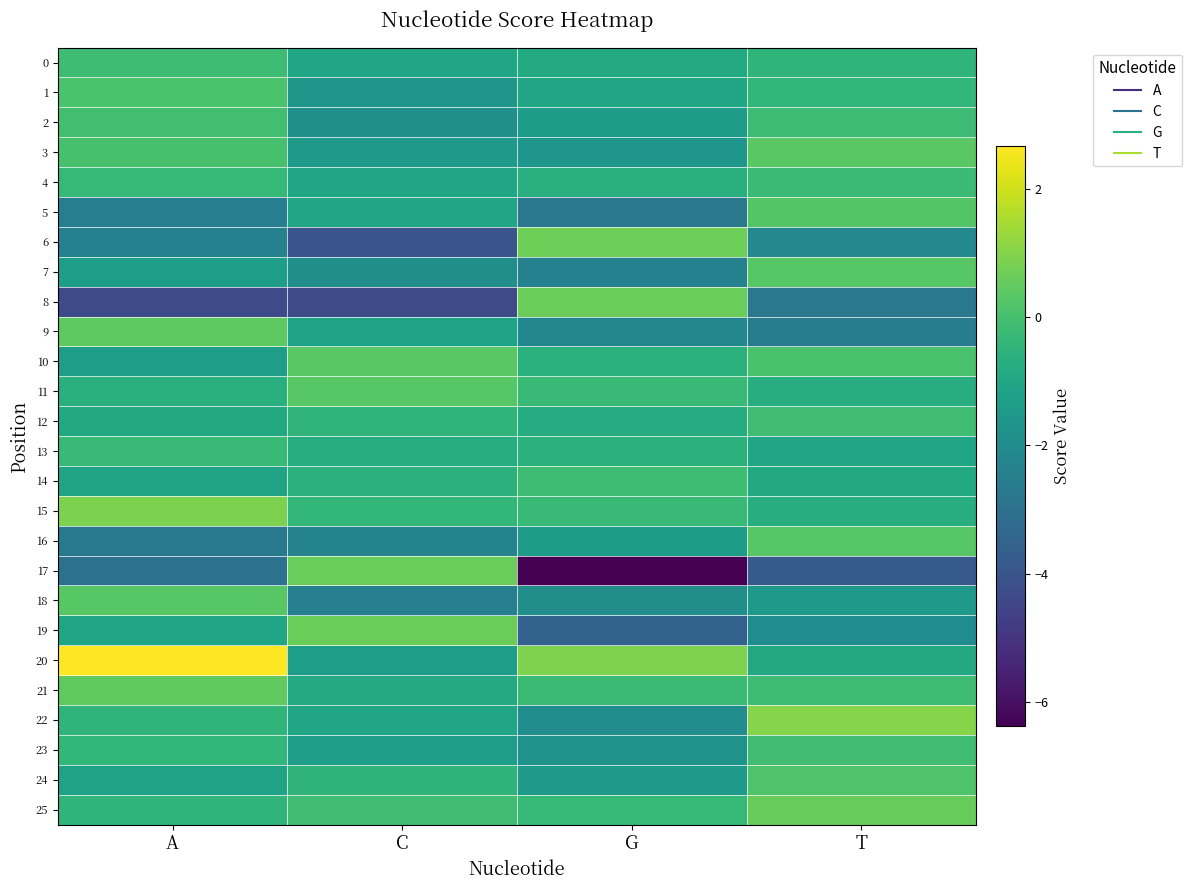

Reading left to right, transcribe all the data shown in this chart.

0: A=-0.1	C=-1.0	G=-0.8	T=-0.4
1: A=0.1	C=-1.6	G=-1.0	T=-0.4
2: A=-0.1	C=-1.9	G=-1.4	T=-0.2
3: A=0.0	C=-1.5	G=-1.6	T=0.4
4: A=-0.3	C=-1.0	G=-0.7	T=-0.2
5: A=-2.5	C=-1.1	G=-2.8	T=0.2
6: A=-2.4	C=-4.0	G=0.7	T=-2.1
7: A=-1.3	C=-1.9	G=-2.4	T=0.3
8: A=-4.3	C=-4.3	G=0.6	T=-2.7
9: A=0.4	C=-1.1	G=-2.2	T=-2.5
10: A=-1.3	C=0.3	G=-0.6	T=0.1
11: A=-0.6	C=0.3	G=-0.3	T=-0.8
12: A=-0.9	C=-0.5	G=-0.8	T=-0.1
13: A=-0.3	C=-0.7	G=-0.6	T=-1.0
14: A=-1.1	C=-0.6	G=-0.1	T=-0.9
15: A=0.9	C=-0.4	G=-0.2	T=-0.7
16: A=-2.7	C=-2.3	G=-1.4	T=0.3
17: A=-3.0	C=0.6	G=-6.4	T=-3.8
18: A=0.3	C=-2.5	G=-1.9	T=-1.5
19: A=-1.1	C=0.6	G=-3.5	T=-2.0
20: A=2.7	C=-1.3	G=0.9	T=-0.9
21: A=0.5	C=-0.8	G=-0.2	T=-0.1
22: A=-0.4	C=-1.1	G=-1.9	T=1.0
23: A=-0.4	C=-1.3	G=-1.7	T=-0.1
24: A=-1.2	C=-0.5	G=-1.5	T=0.2
25: A=-0.5	C=-0.1	G=-0.3	T=0.6